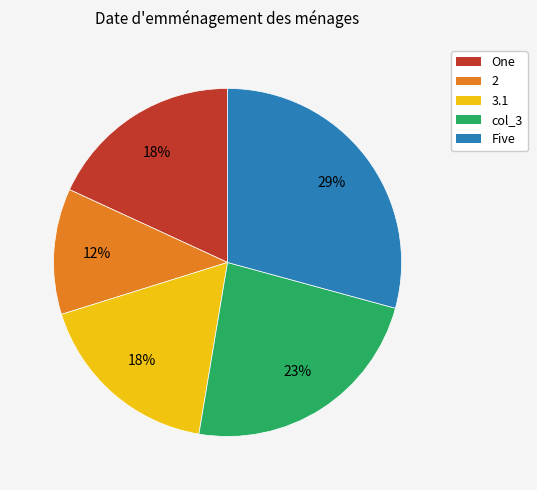

To the nearest percent, what portion does Five represent?

29%